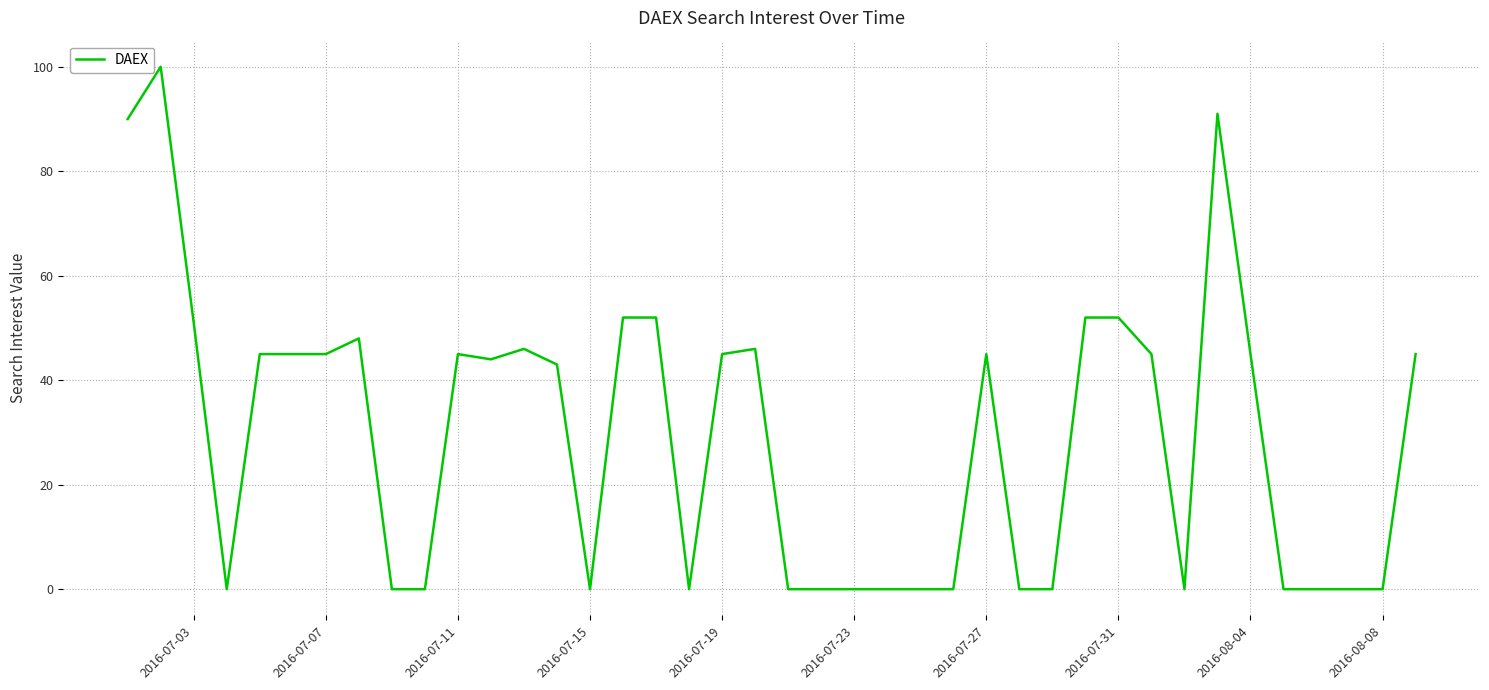

How many series are shown in this chart?

1